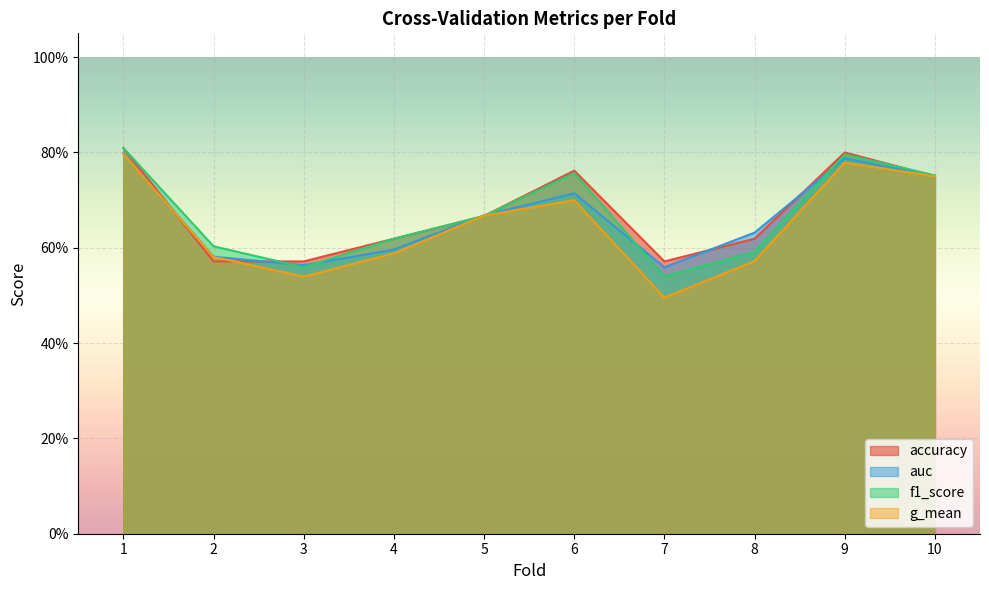

Which label corresponds to the smallest value in the chart?

7